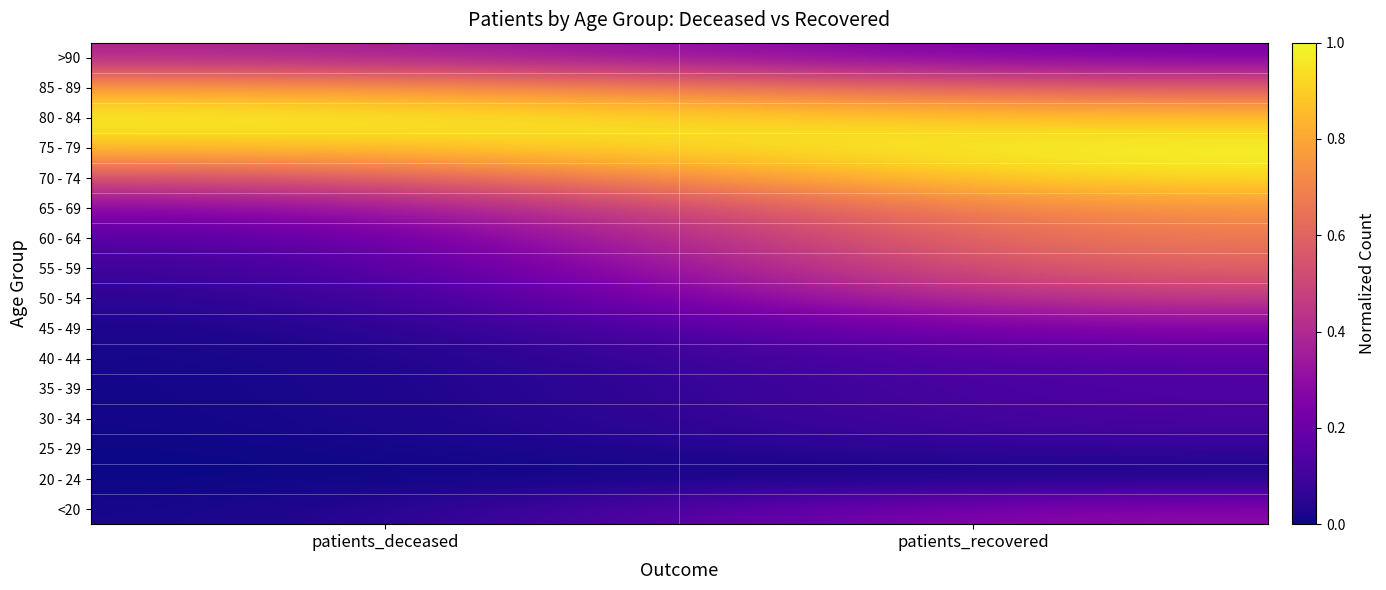

How many categories are shown in the chart?

2